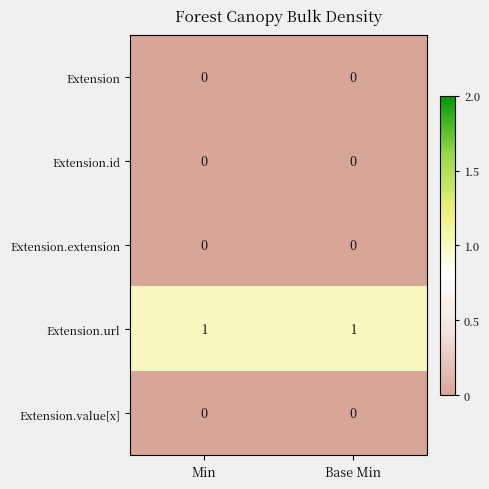

The value of Extension at Base Min is 0. True or false?

True